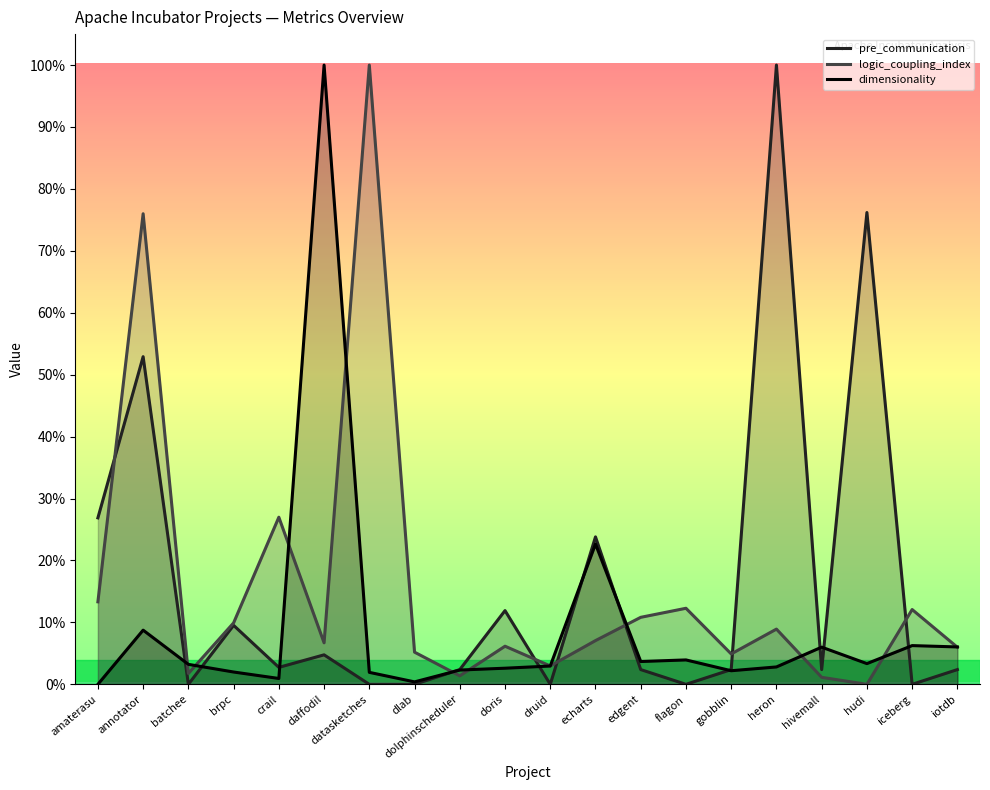

The dimensionality series shows 0.2 at echarts. True or false?

True